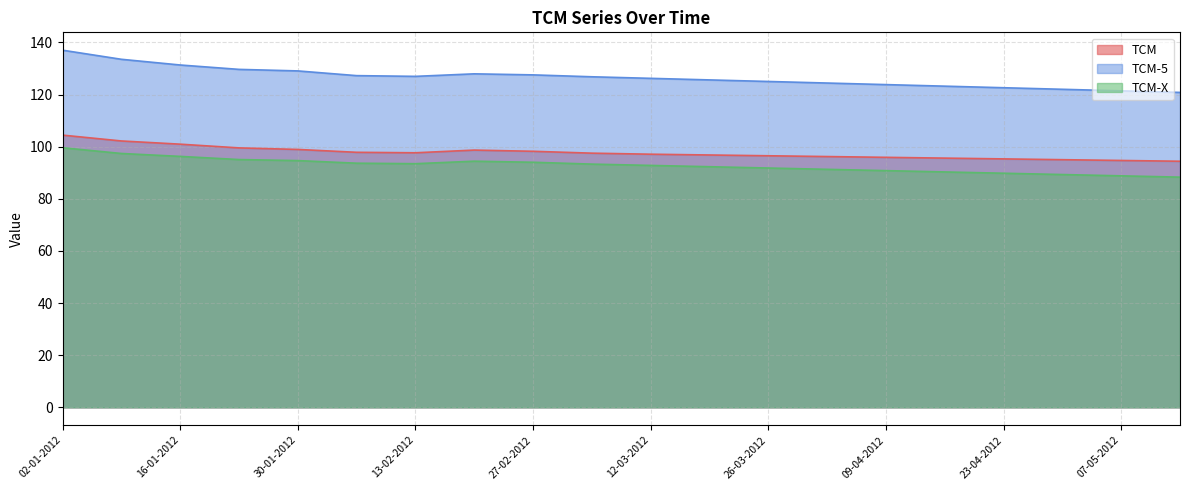

In TCM-X, how many points are lower than both neighbors (excluding endpoints)?

1